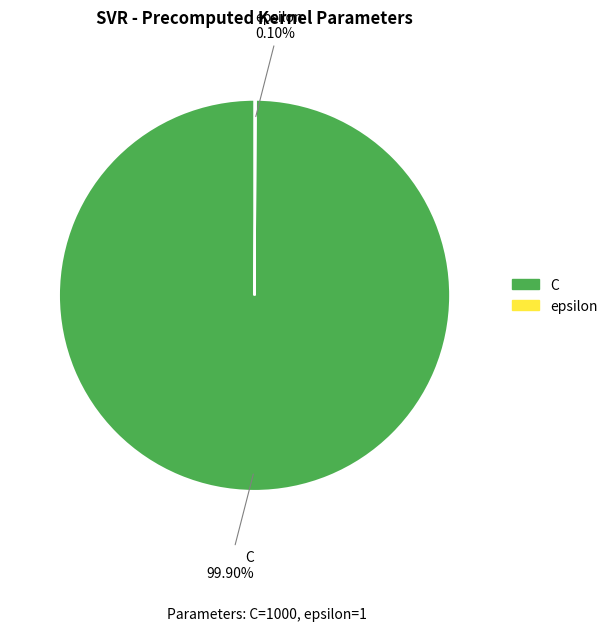

How much of the chart is everything except C?

0.1%